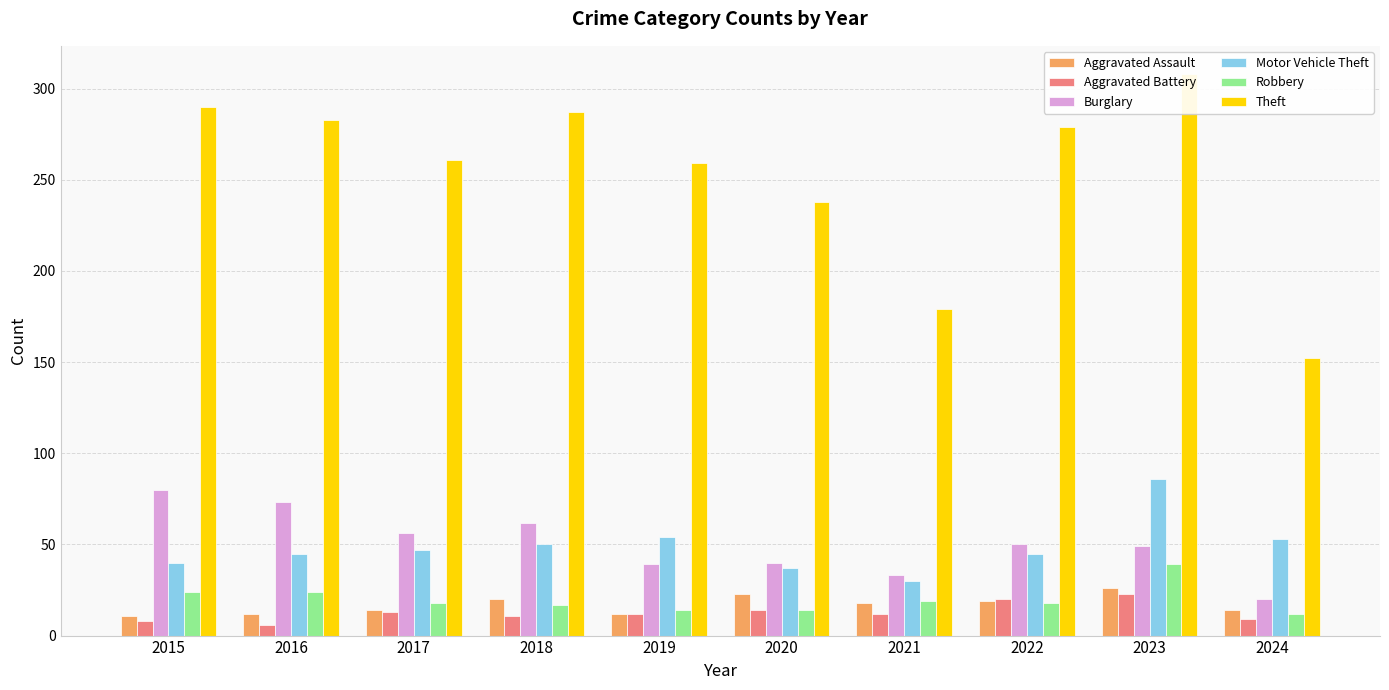

Rank the series by their maximum value, from lowest to highest.

Aggravated Battery, Aggravated Assault, Robbery, Burglary, Motor Vehicle Theft, Theft